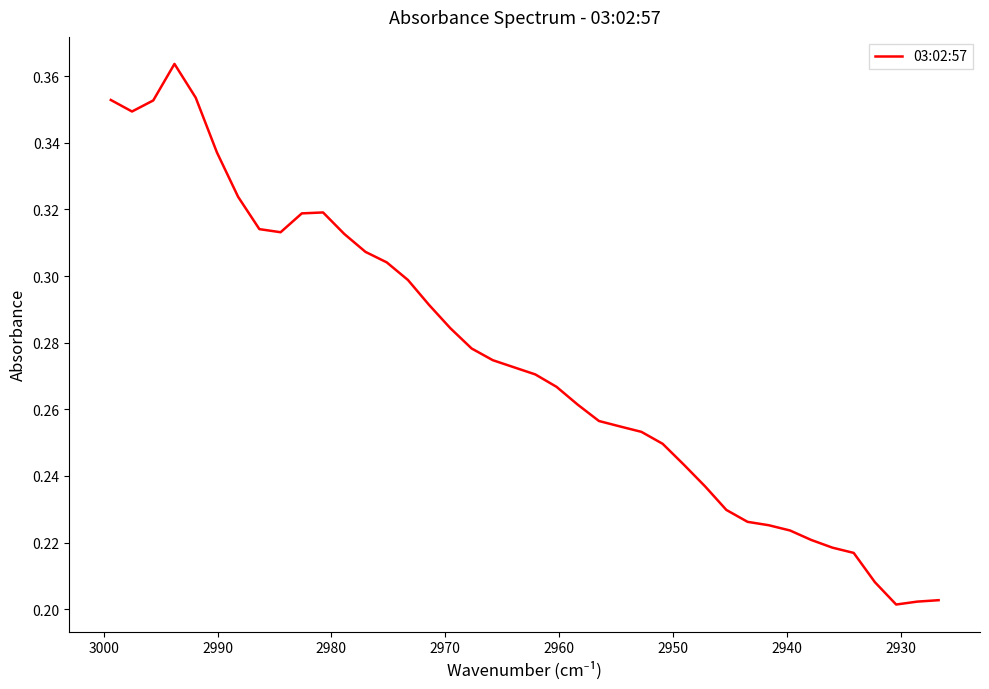

What is the difference between the second highest and second lowest values?

0.2